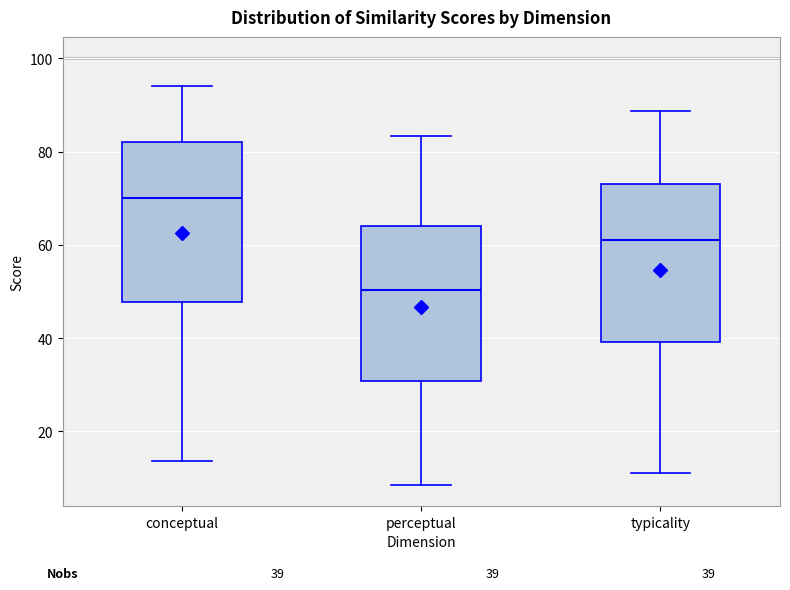

Which box has the lowest median line?

perceptual